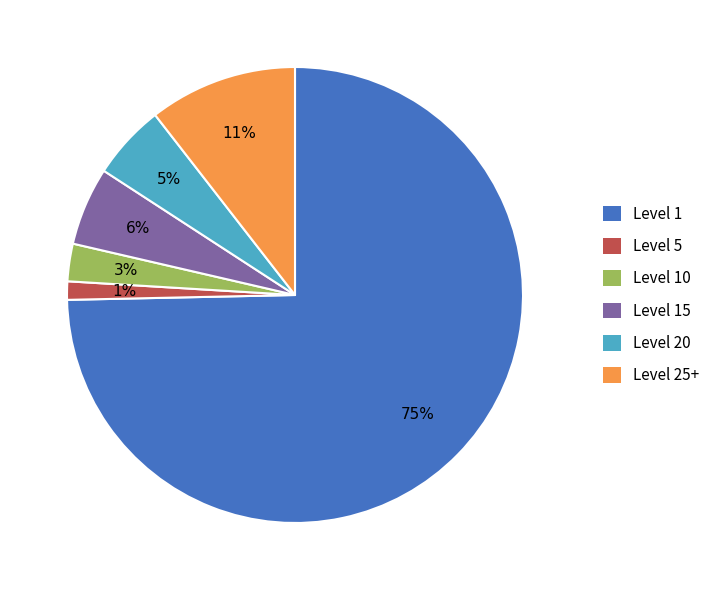

To the nearest percent, what is the difference between the largest and smallest slice percentages?

73%